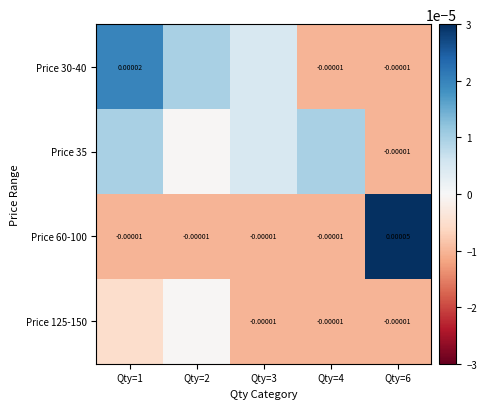

At which category is the sum across all series the highest?

Qty=6